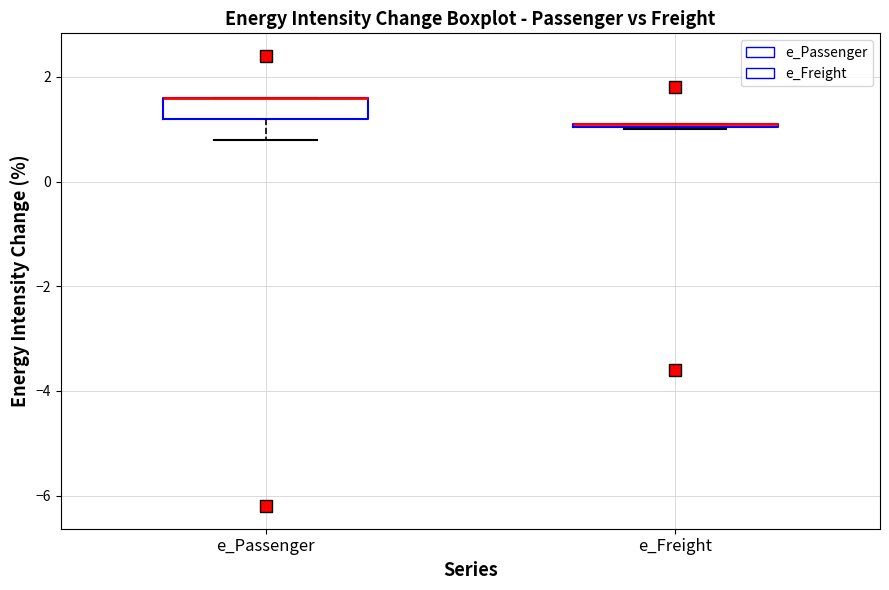

Comparing the boxes themselves (not the whiskers), which one is the tallest?

e_Passenger